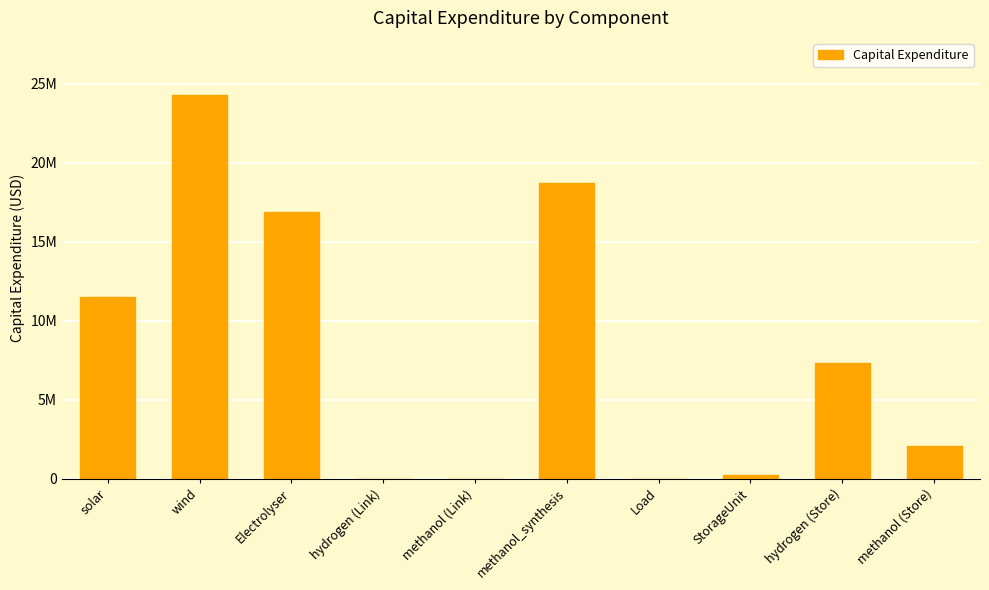

Are the bars horizontal?

No